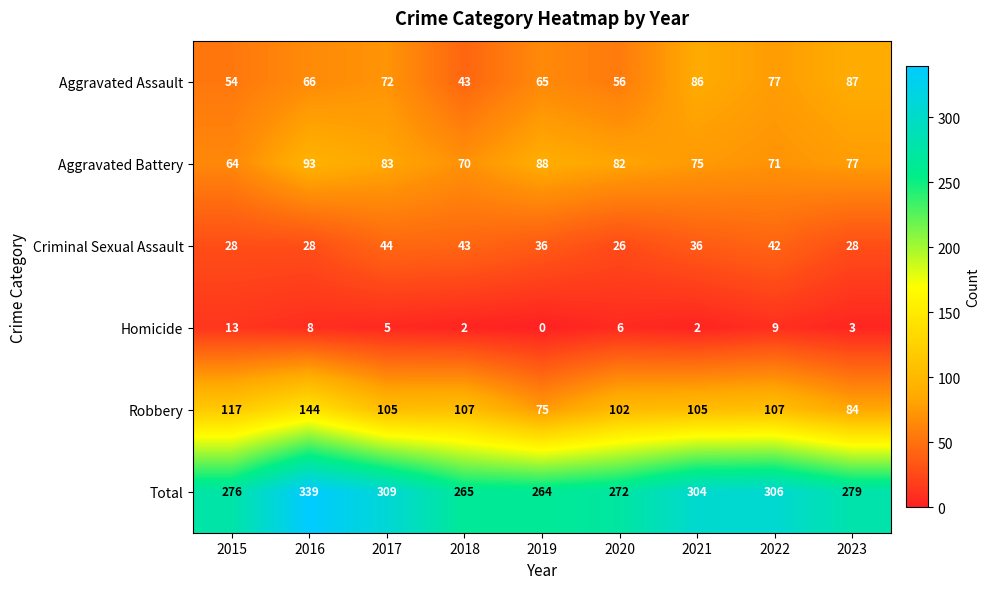

At how many categories does at least one series exceed 302?

4